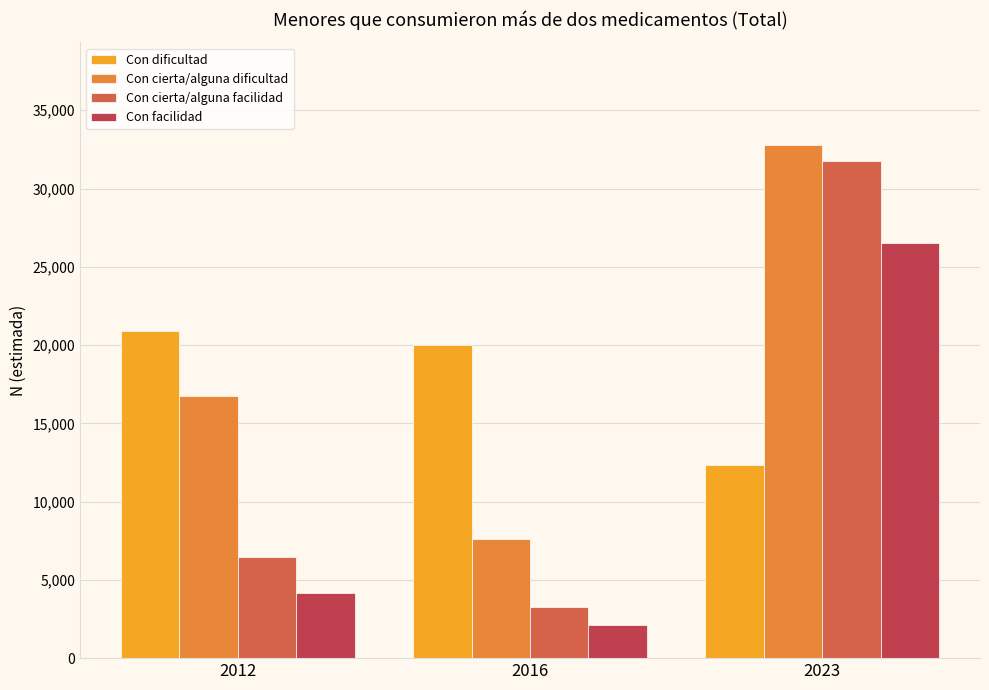

At 2023, list the series in order from smallest to largest.

Con dificultad, Con facilidad, Con cierta/alguna facilidad, Con cierta/alguna dificultad